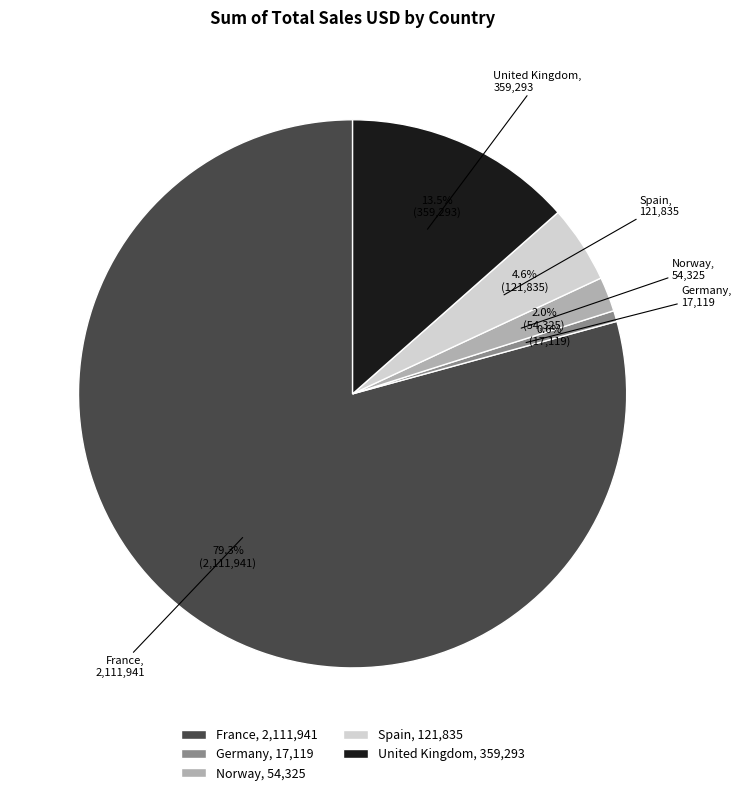

Count the number of slices in the pie.

5